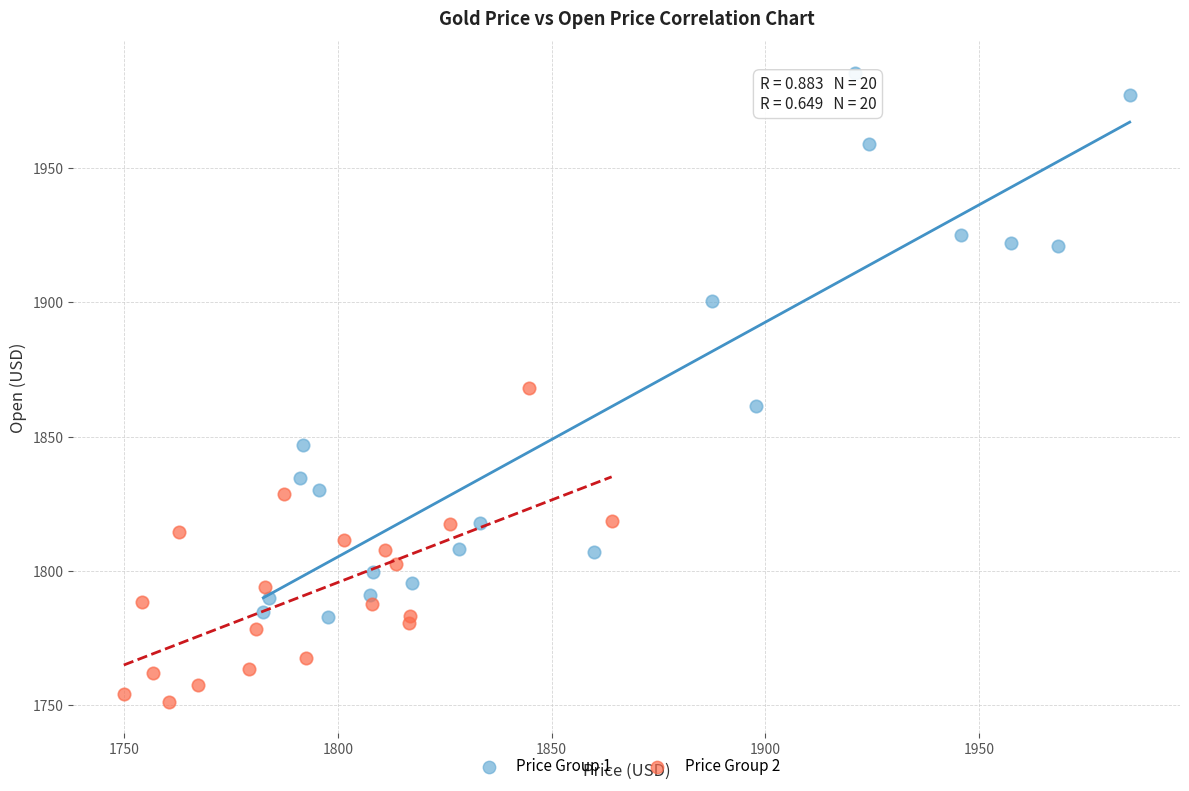

Which series reaches the minimum Y coordinate?

Price Group 2